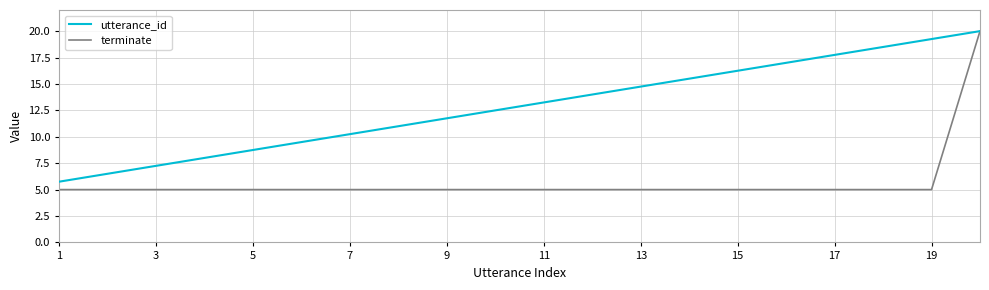

How many distinct data groups are displayed?

2